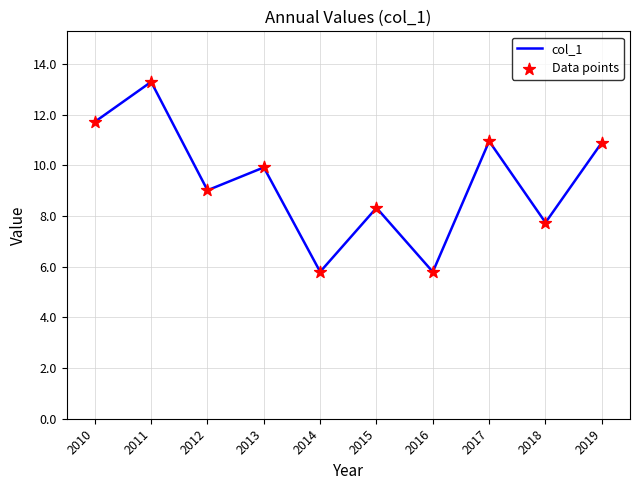

The chart shows a value of 10.9 at 2019. True or false?

True